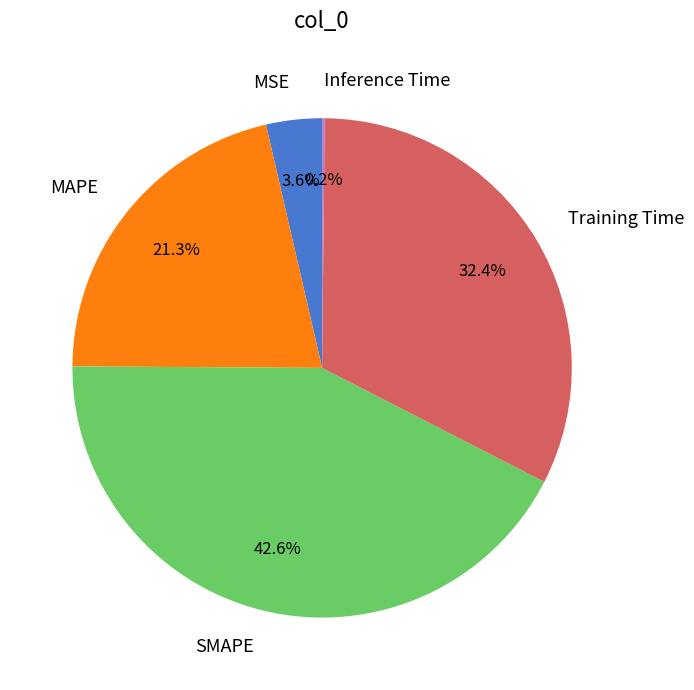

Which slice is the largest?

SMAPE